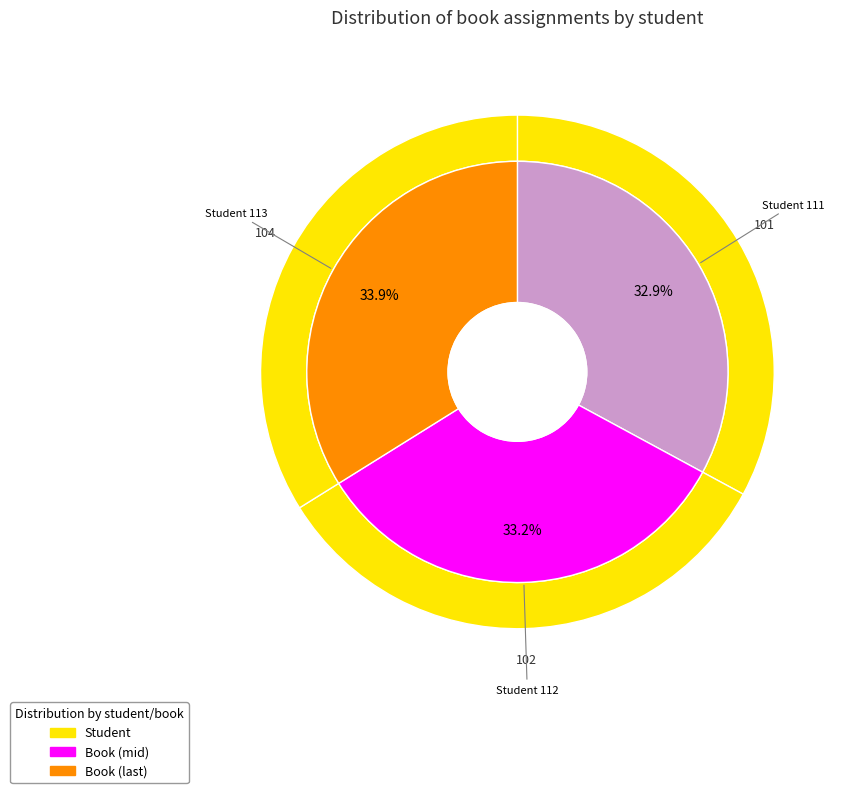

Which category has the biggest portion of the pie?

113